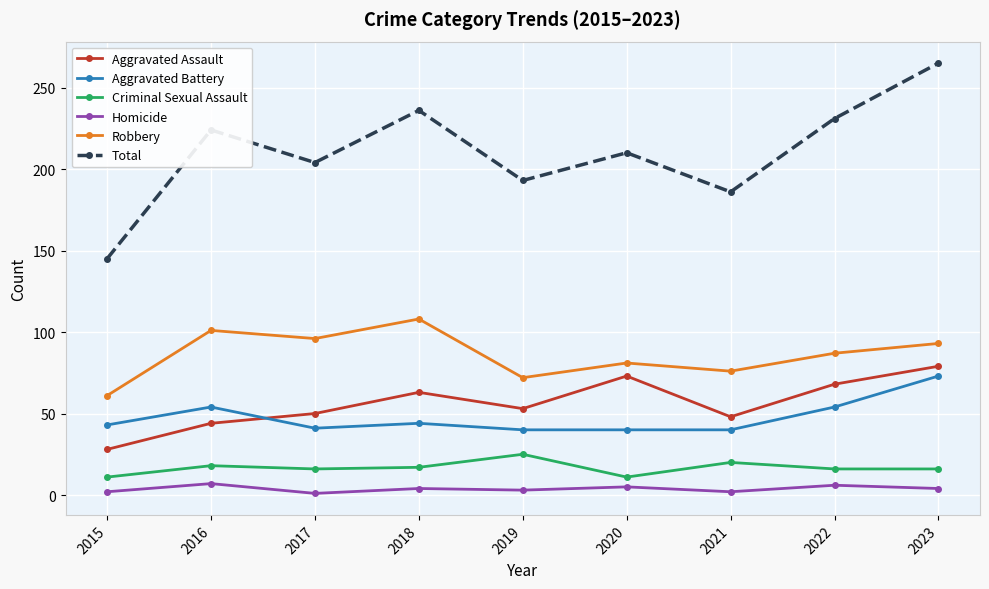

How many lines are shown in the chart?

6